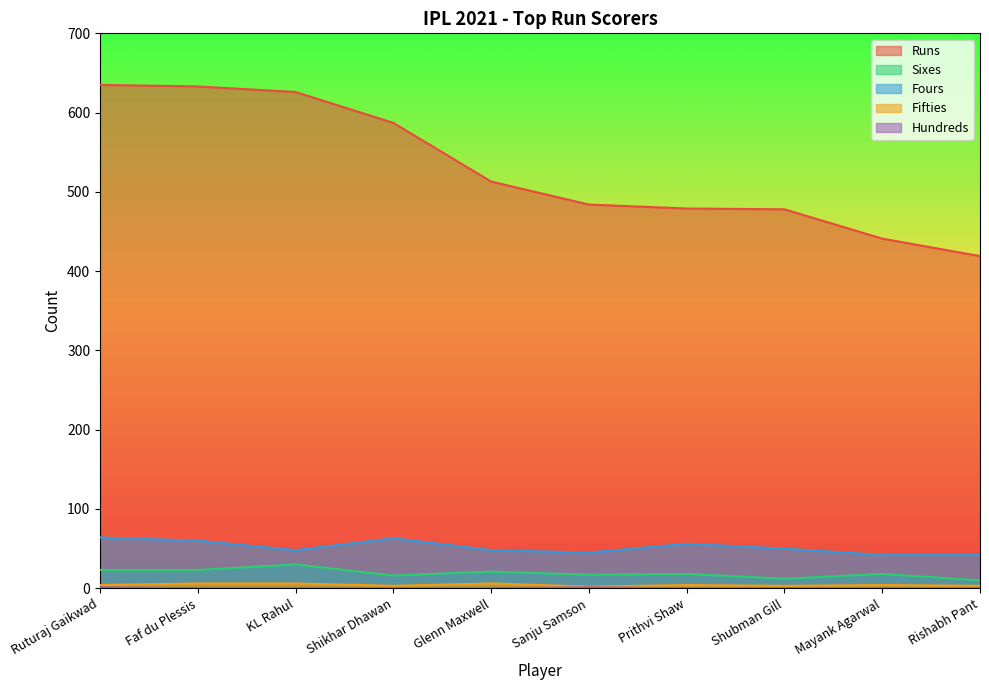

Which has a higher value, Shikhar Dhawan or Glenn Maxwell?

Shikhar Dhawan